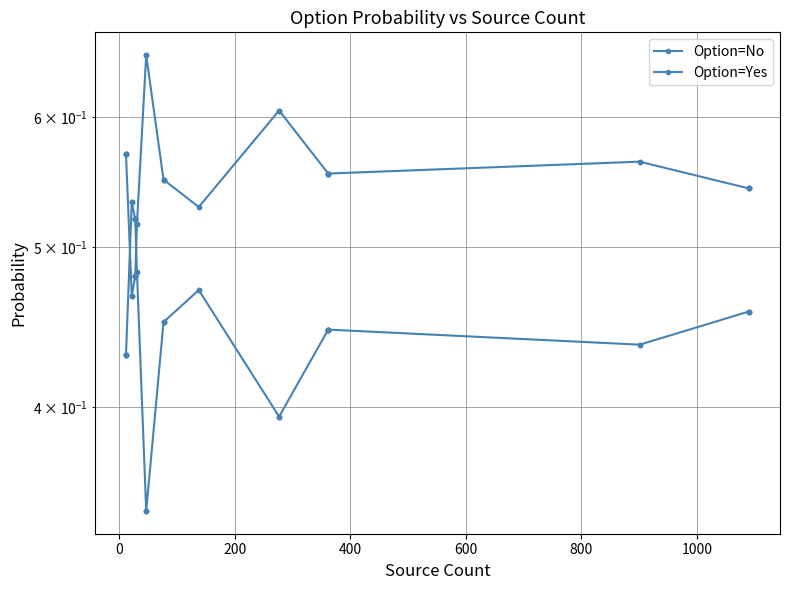

How many lines are shown in the chart?

2